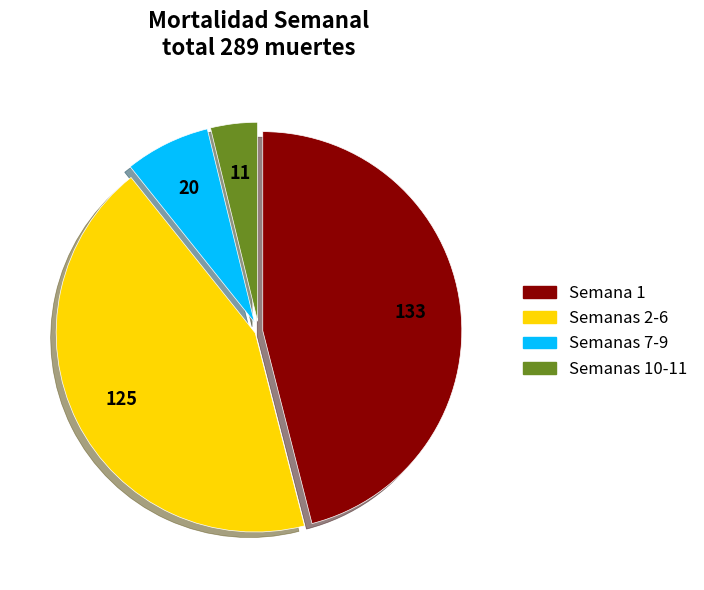

Does any single category account for the majority?

No